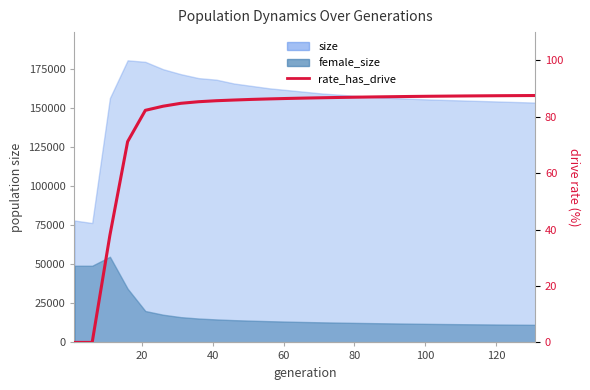

How many values are below 86?

10